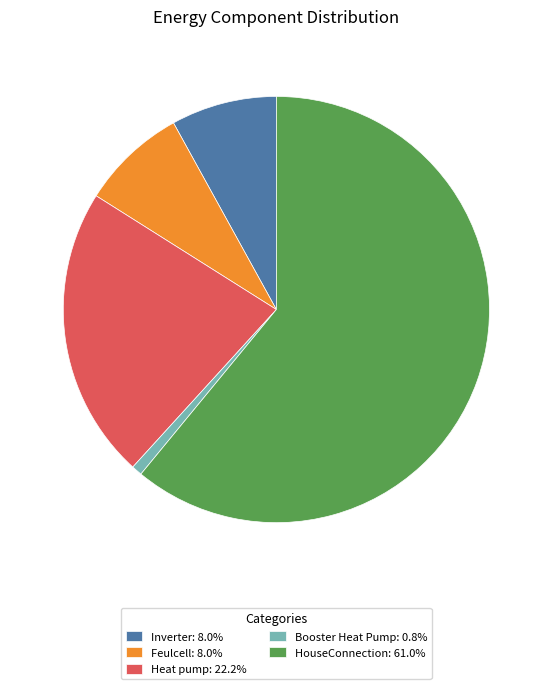

Combined, do HouseConnection: 61.0% and Heat pump: 22.2% account for over 50%?

Yes